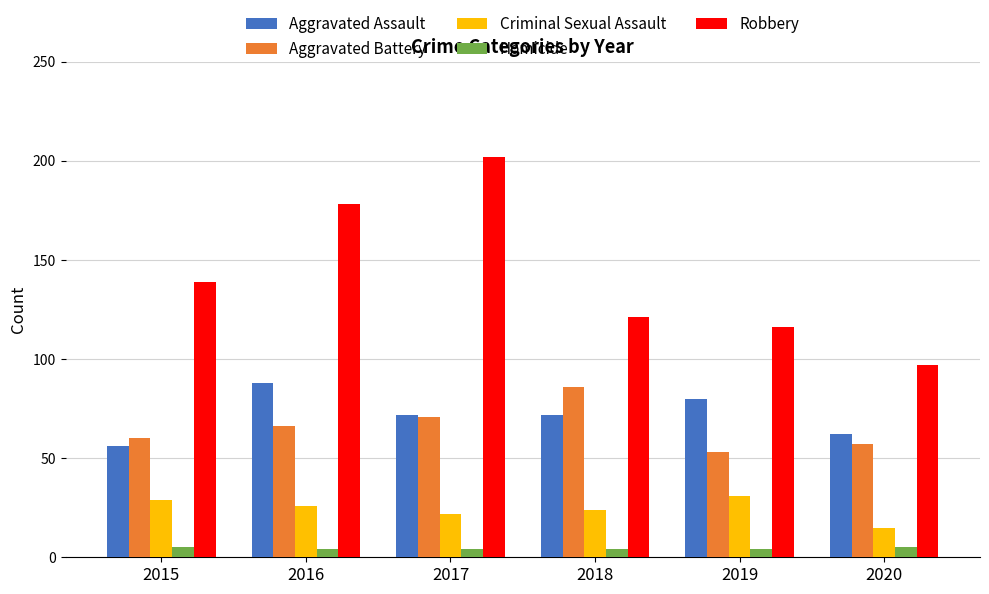

How many groups of bars are there?

6